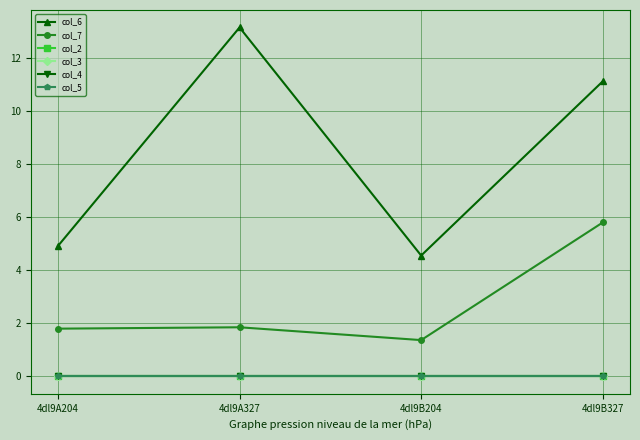

At how many categories does at least one series exceed 9?

2